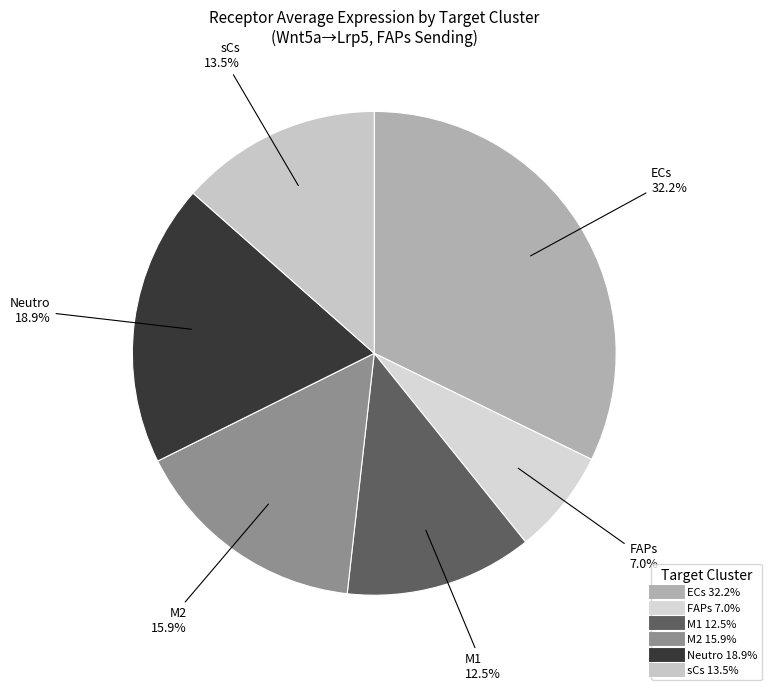

Which category has the biggest portion of the pie?

ECs